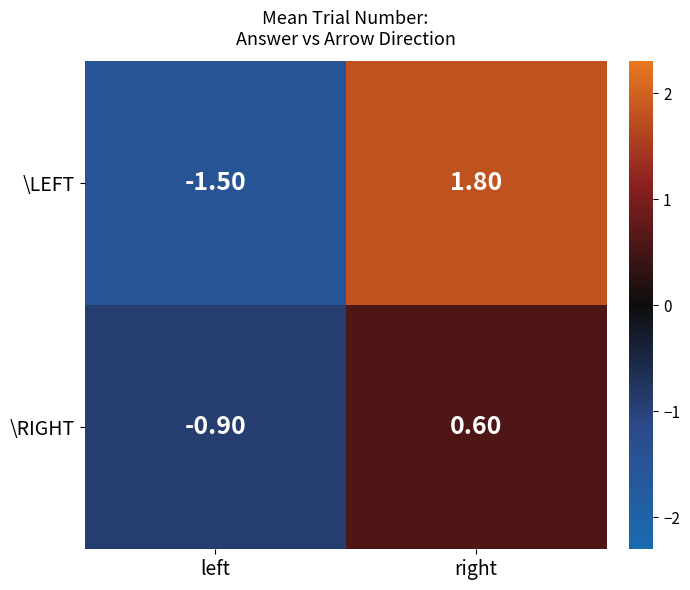

What is the sum of all \RIGHT values?

-0.3